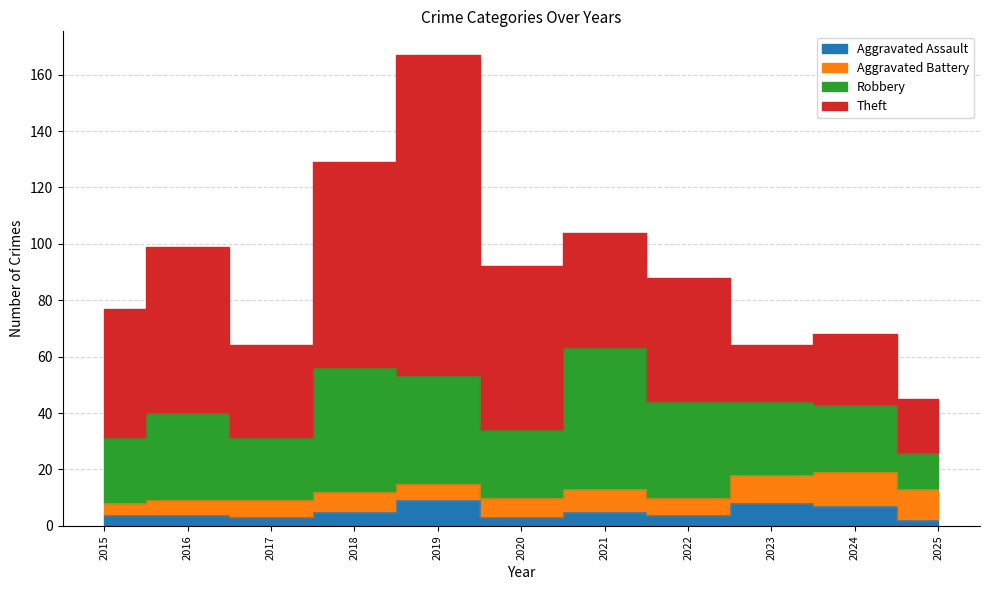

At which category does the chart reach its minimum across all series?

2025